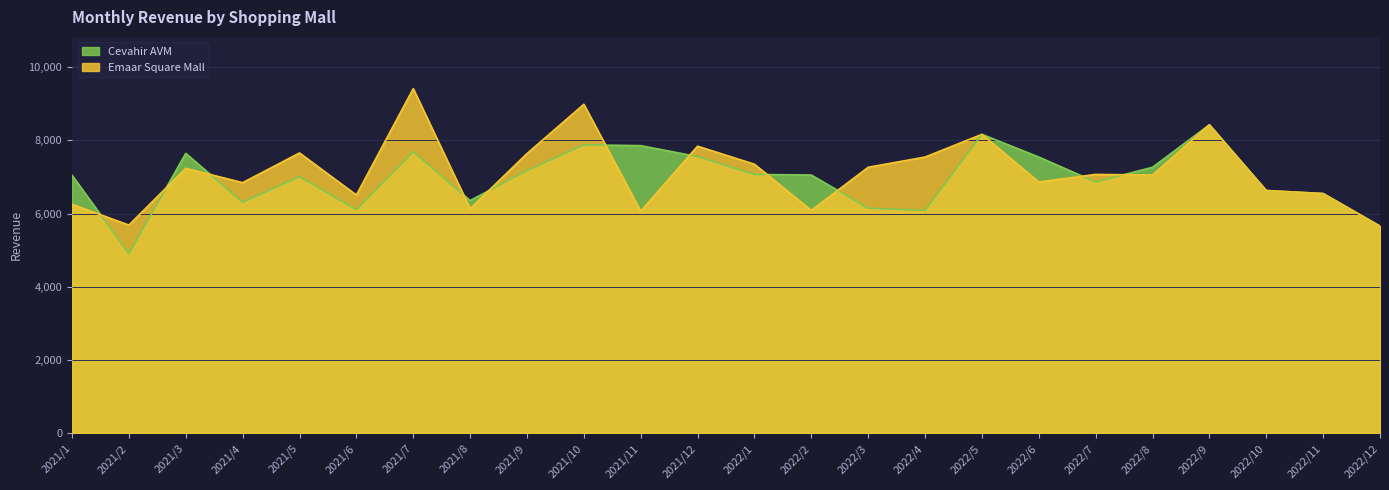

What are all the series names shown in the legend?

Cevahir AVM, Emaar Square Mall